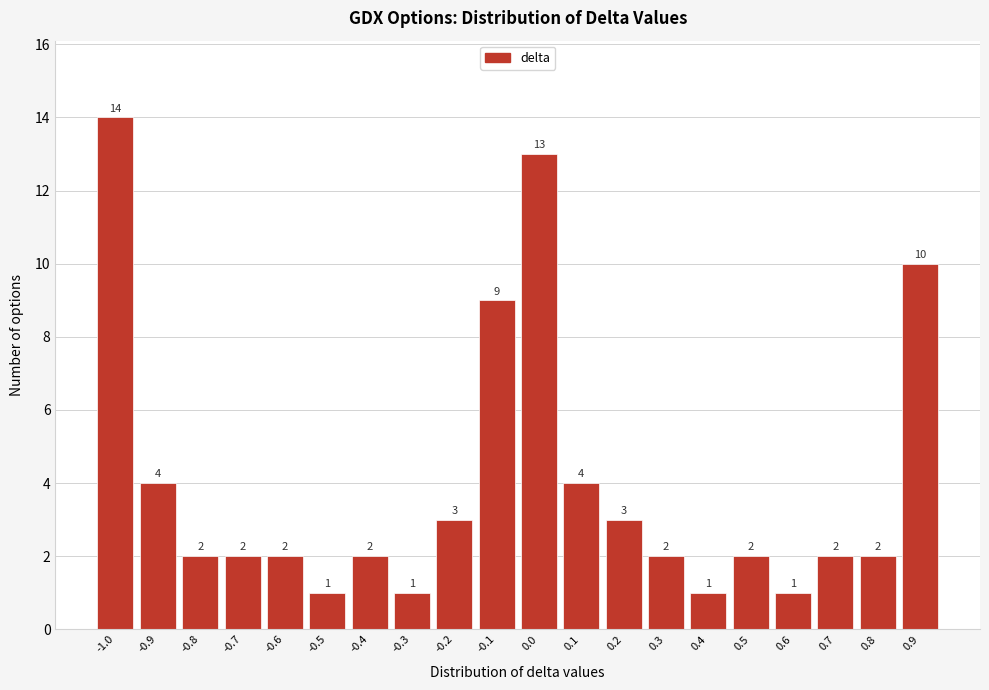

Reading left to right, list all the values displayed in this chart.

14	4	2	2	2	1	2	1	3	9	13	4	3	2	1	2	1	2	2	10